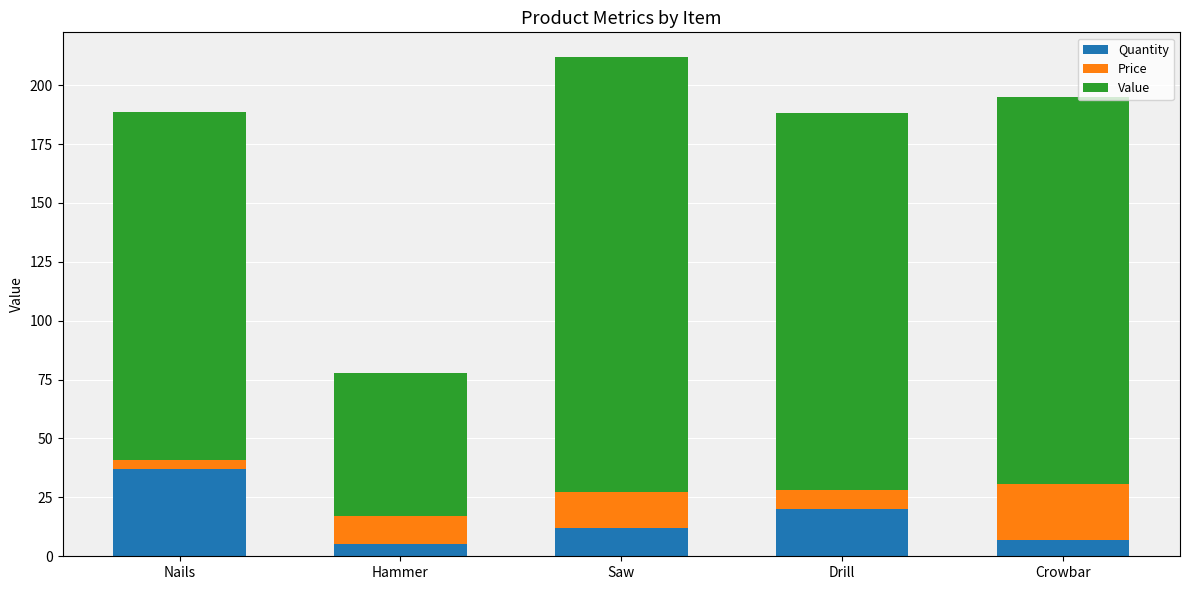

What is the sum of all Quantity values?

81.0